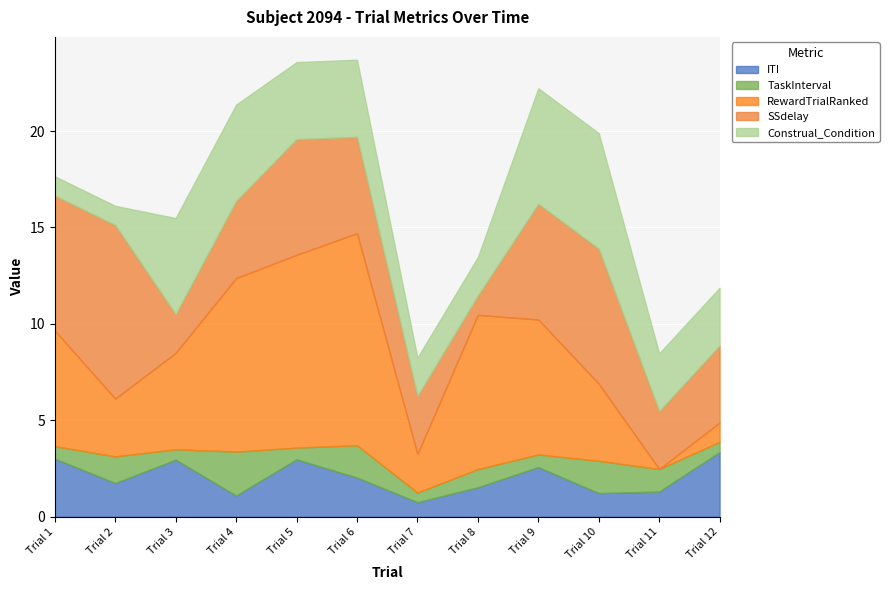

List the labels in order of SSdelay value, smallest first.

Trial 8, Trial 3, Trial 7, Trial 11, Trial 4, Trial 12, Trial 6, Trial 5, Trial 9, Trial 1, Trial 10, Trial 2